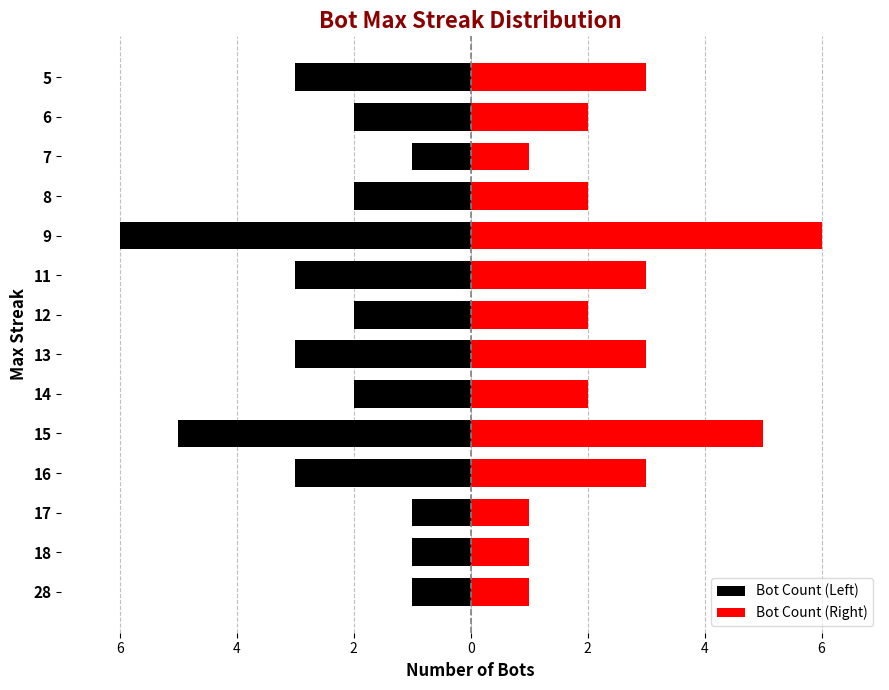

The value of Bot Count (Left) at 15 is -7. True or false?

False